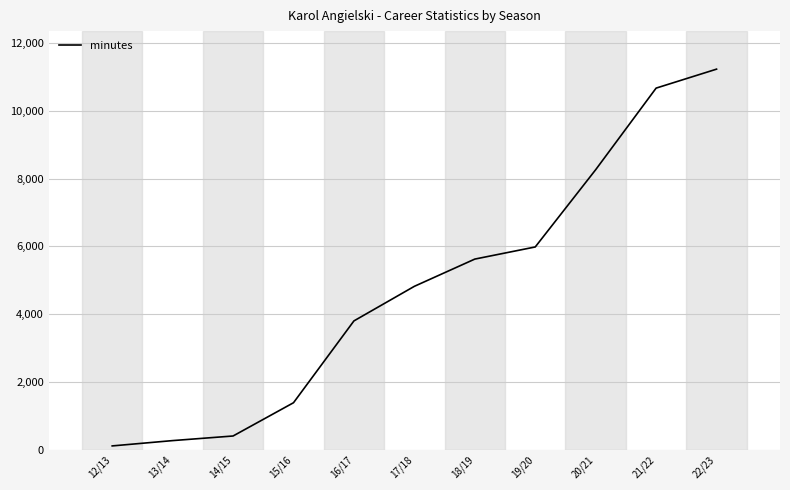

Which category has the highest value across all series?

22/23